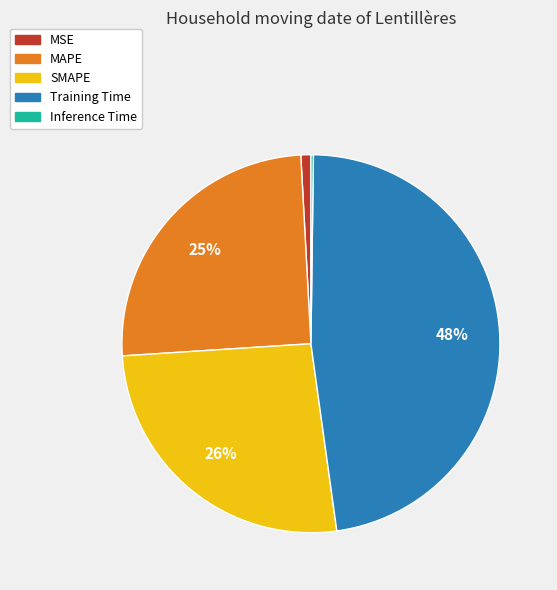

The MSE slice represents 1% of the pie. True or false?

True